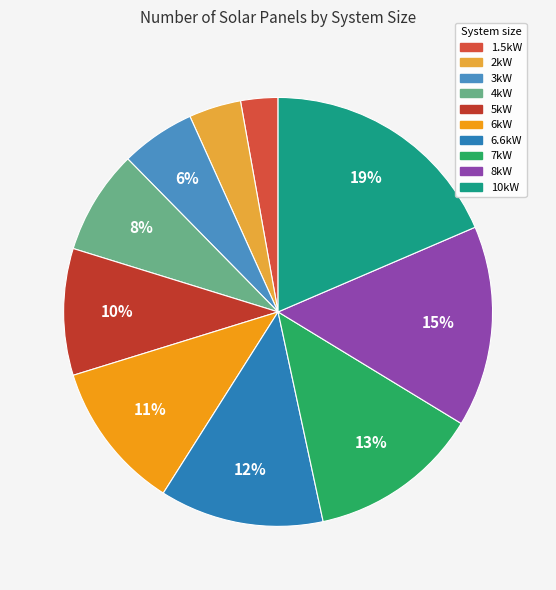

To the nearest percent, what is the average slice percentage?

10%